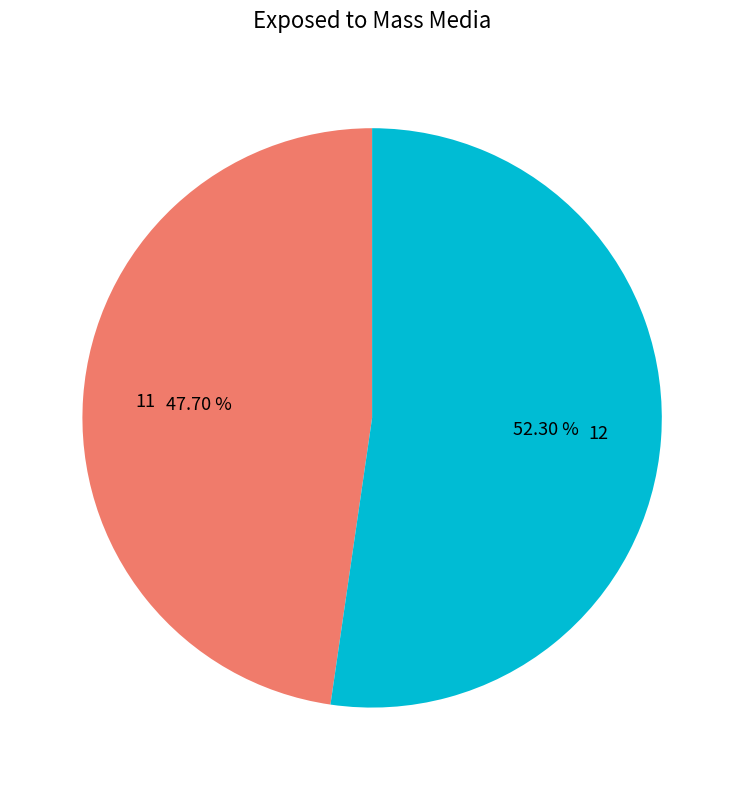

What is the smallest slice in the pie chart?

11